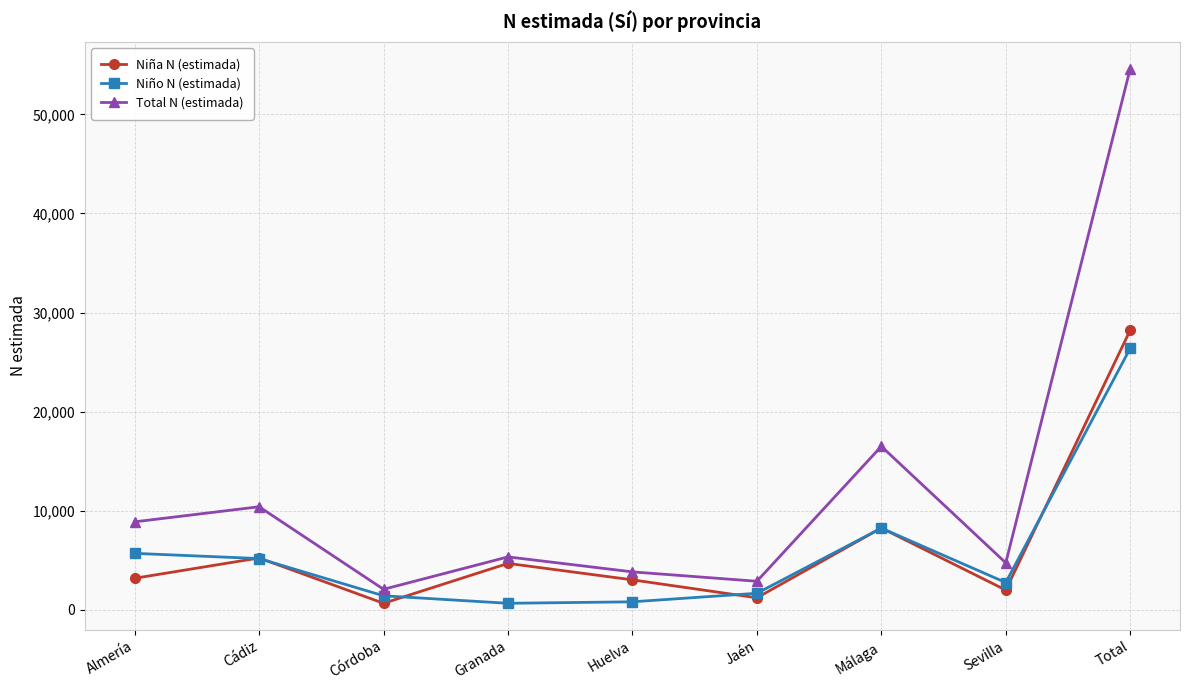

What is the label of the 4th point from the right?

Jaén